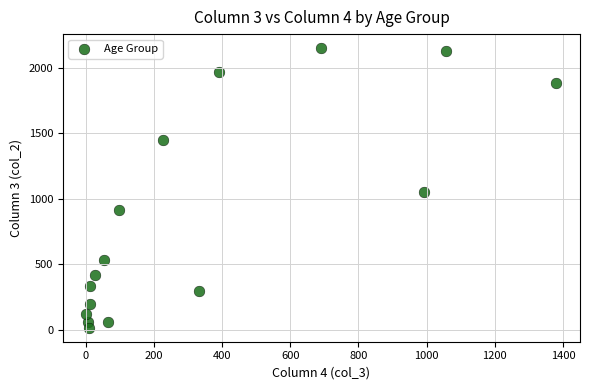

What is the range of Y values (max minus min)?

2136